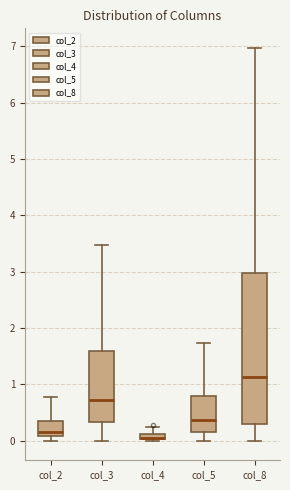

Where is the upper edge of the box for col_2 on the y-axis? The values are not printed on the chart, so give them approximately, as read against the axis.

0.4